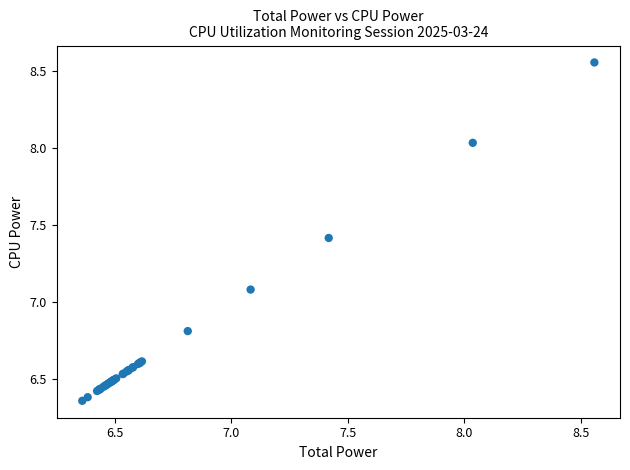

What Y value in the scatter plot is closest to 7?

7.1